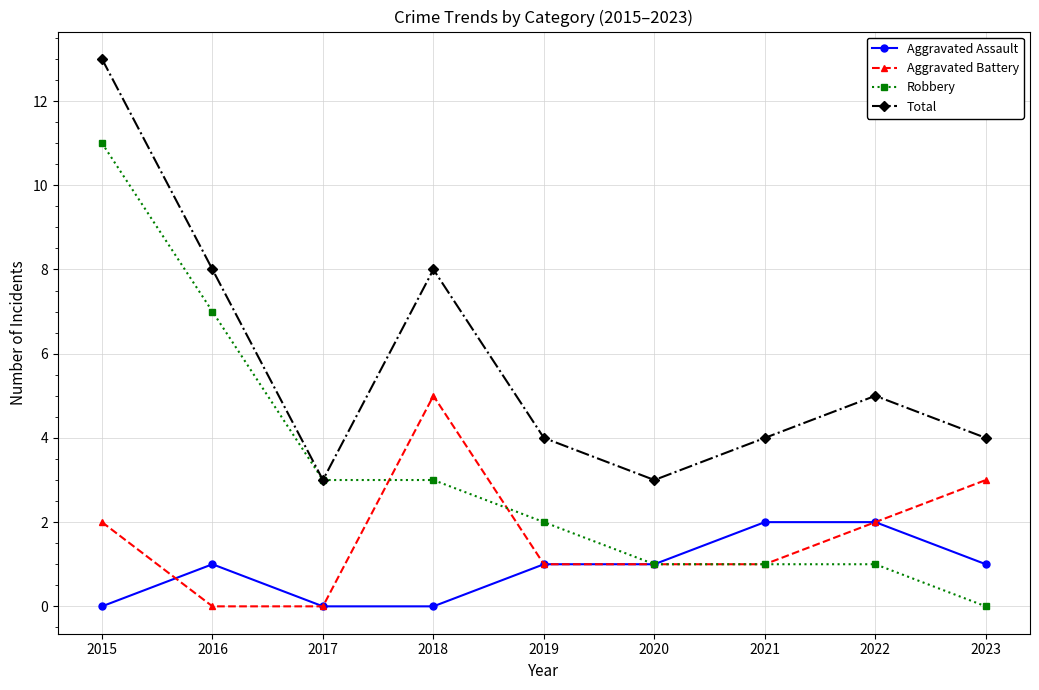

Where is the first local maximum for Total?

2018